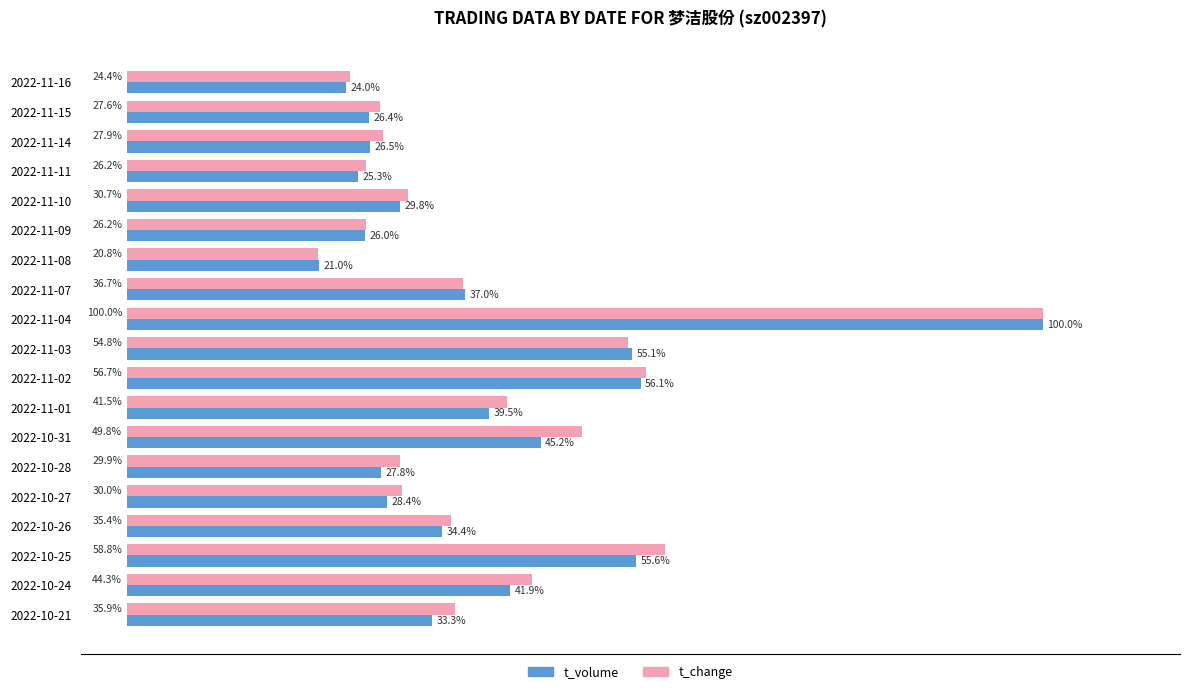

At which category is the sum across all series the highest?

2022-11-04